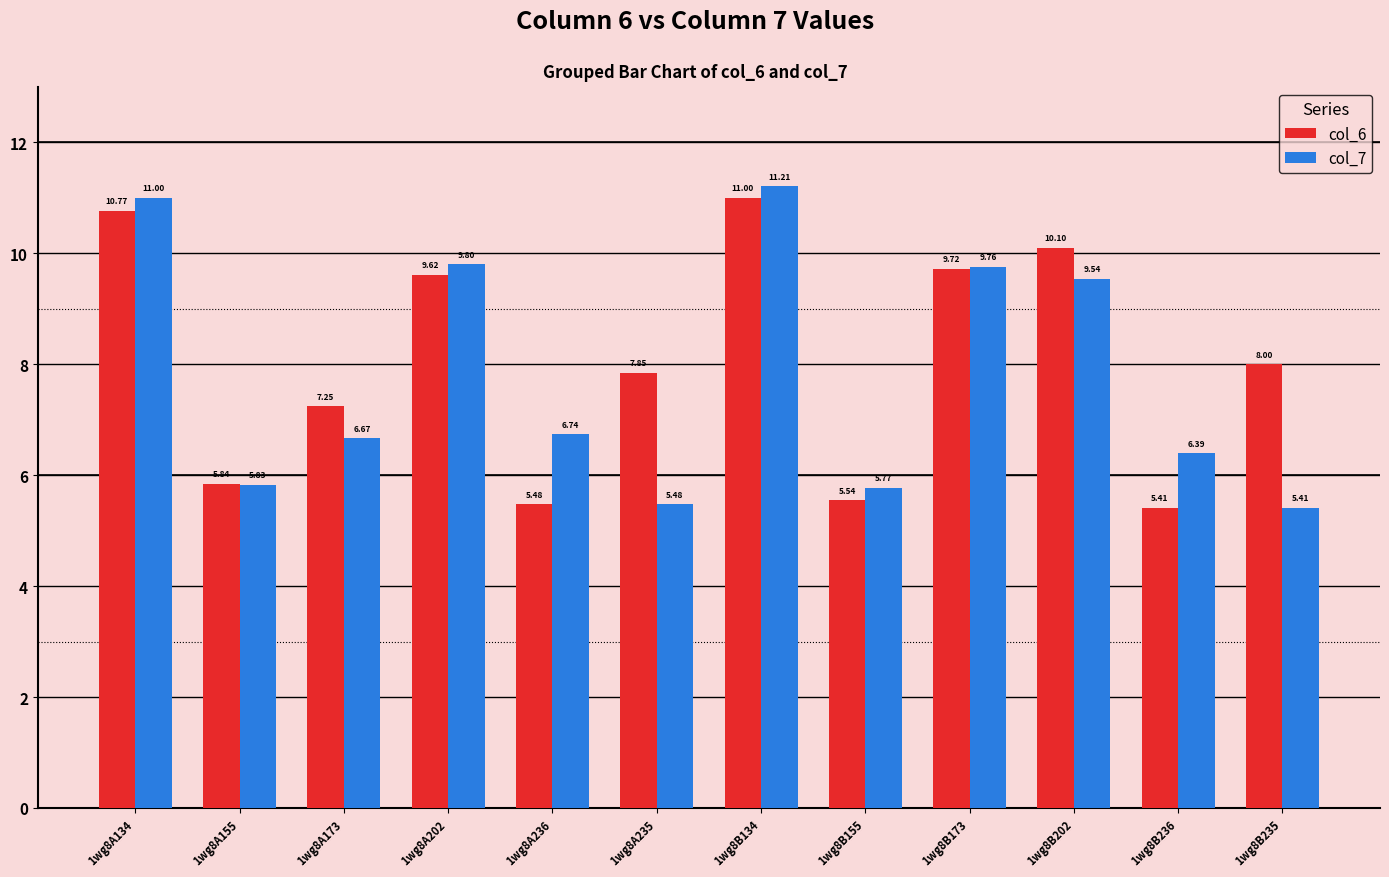

Which series has the largest range (max minus min)?

col_7